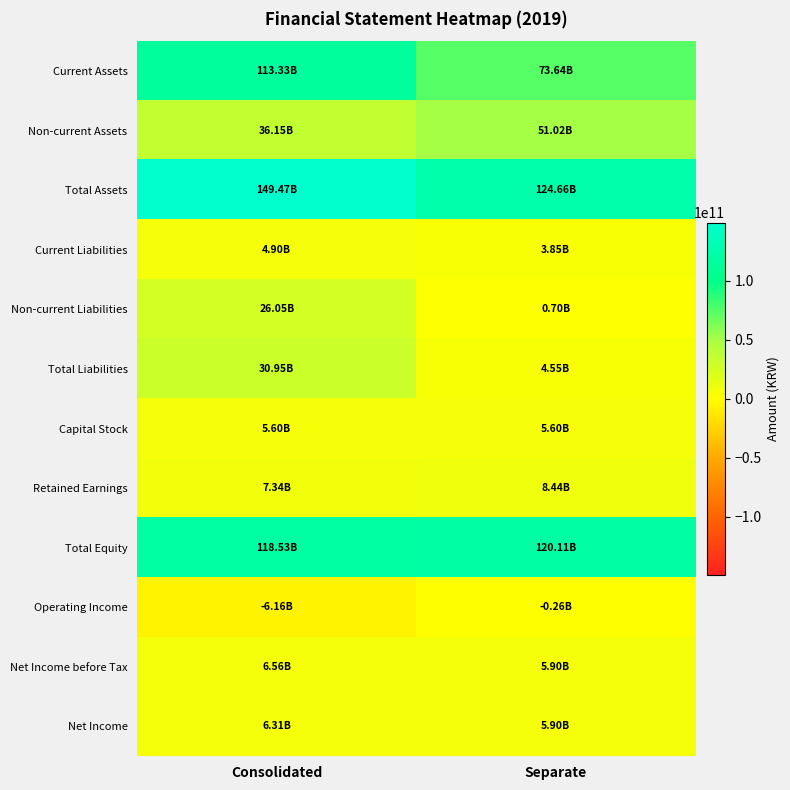

Reading left to right, what are all the values shown in this chart?

Current Assets: Consolidated=113325905448	Separate=73639123309
Non-current Assets: Consolidated=36146010615	Separate=51021418117
Total Assets: Consolidated=149471916063	Separate=124660541426
Current Liabilities: Consolidated=4899034720	Separate=3847323058
Non-current Liabilities: Consolidated=26047316070	Separate=702680586
Total Liabilities: Consolidated=30946350790	Separate=4550003644
Capital Stock: Consolidated=5602185000	Separate=5602185000
Retained Earnings: Consolidated=7335283394	Separate=8436892164
Total Equity: Consolidated=118525565273	Separate=120110537782
Operating Income: Consolidated=-6162662457	Separate=-255823400
Net Income before Tax: Consolidated=6556045395	Separate=5903799049
Net Income: Consolidated=6306887240	Separate=5903799049